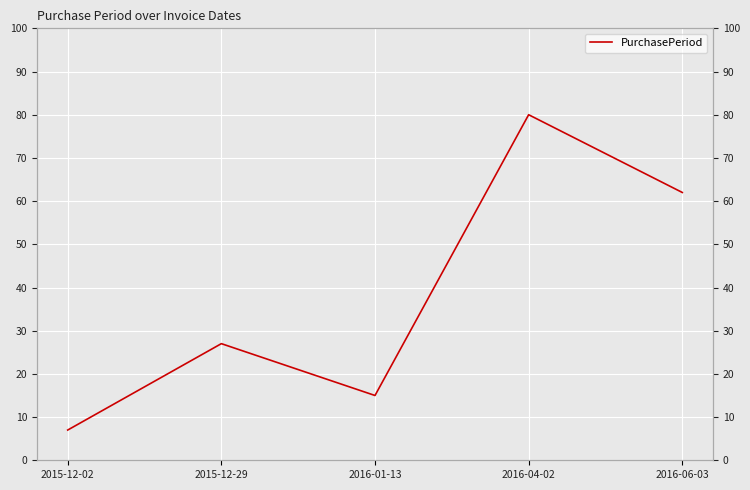

Where does the data first go above 27?

2016-04-02